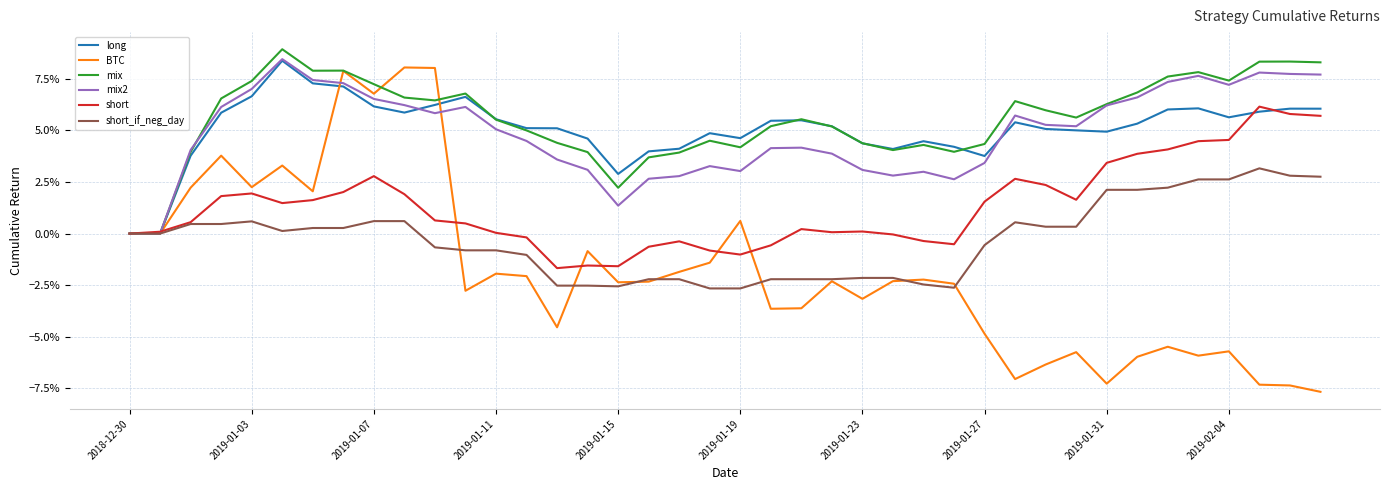

Which series has the largest range (max minus min)?

BTC